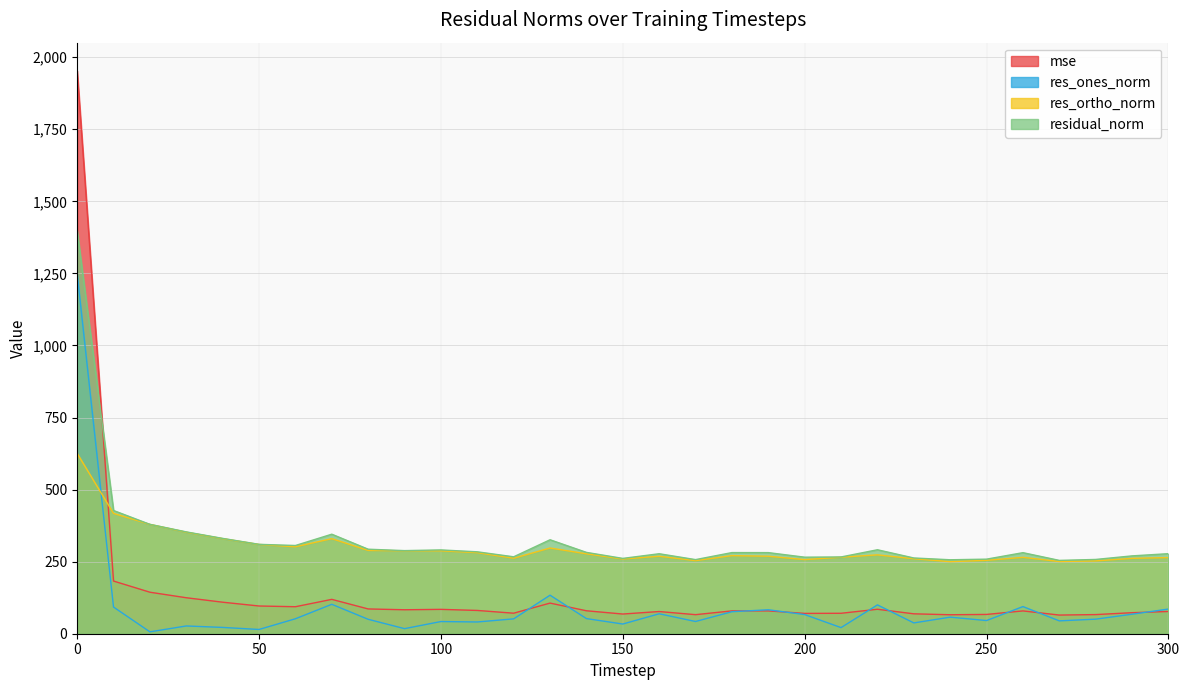

The res_ortho_norm series shows 393.3 at 250. True or false?

False